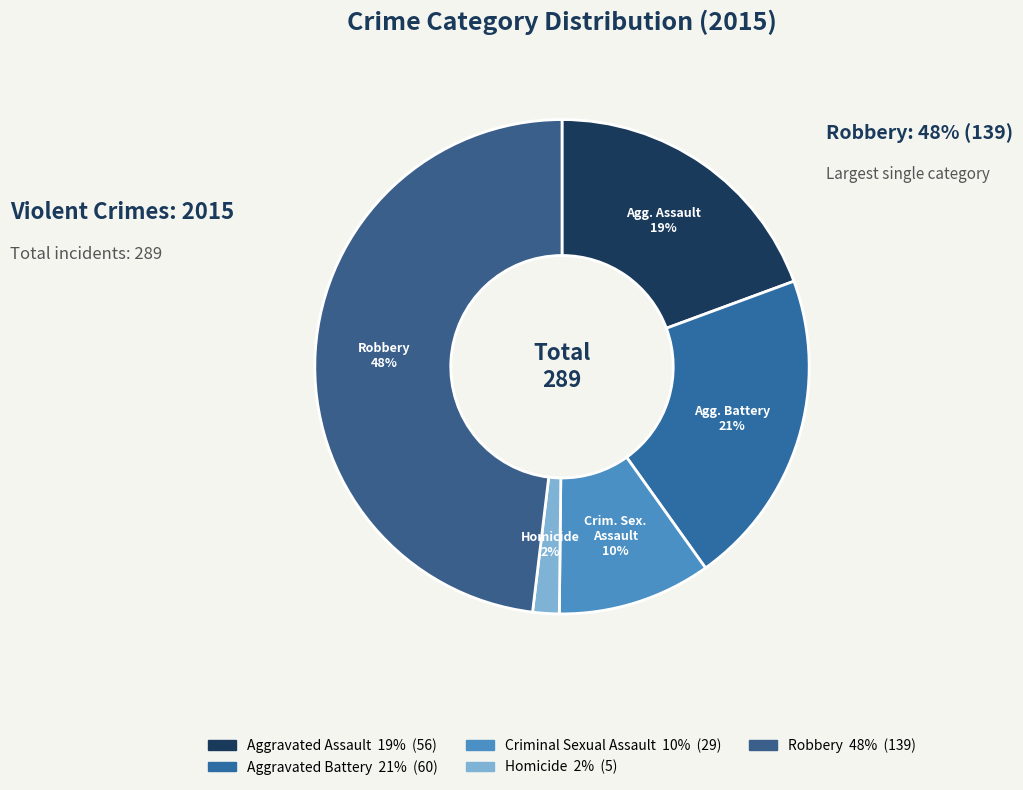

To the nearest percent, what is the difference between the largest and smallest slice percentages?

46%